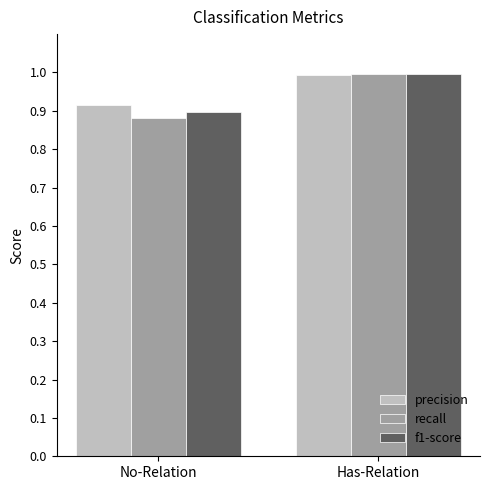

Which category has the lowest value across all series?

No-Relation